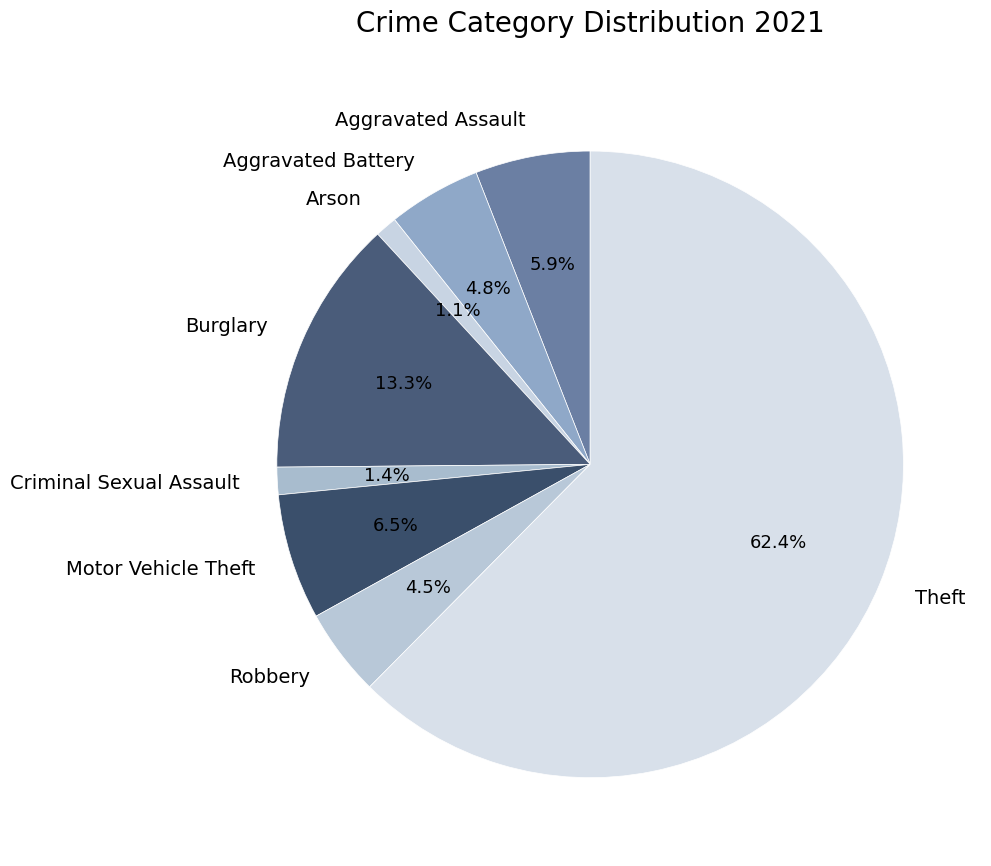

What is the total percentage of Arson and Robbery?

5.6%